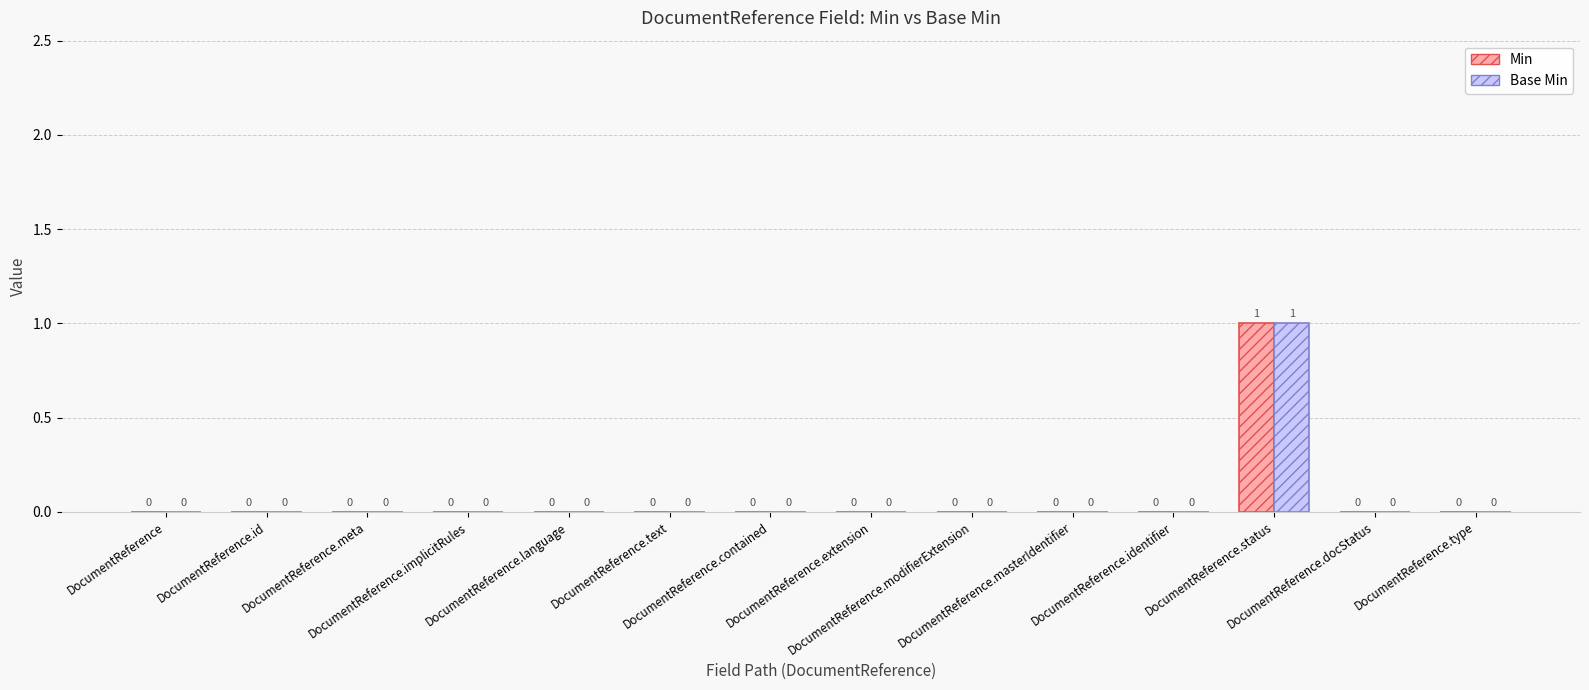

The Min series shows 0 at DocumentReference.contained. True or false?

True